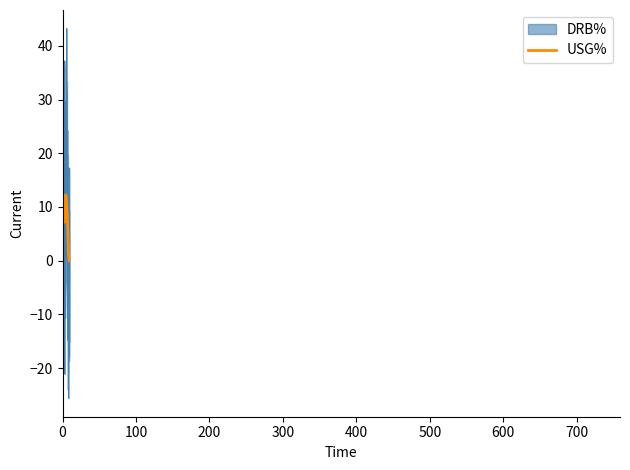

What is the difference between the maximum and minimum values in the DRB% series?

68.8